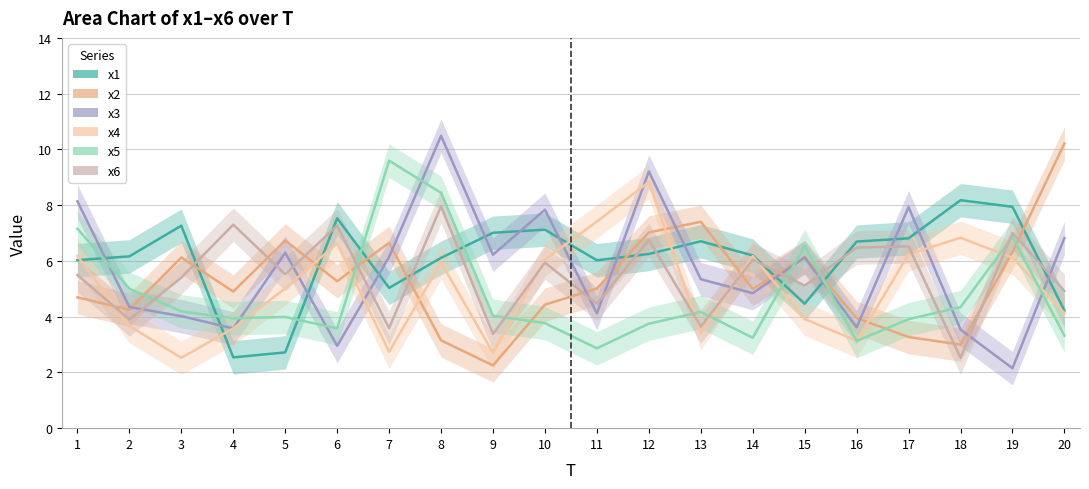

Which series changed the most between 9 and 18?

x4